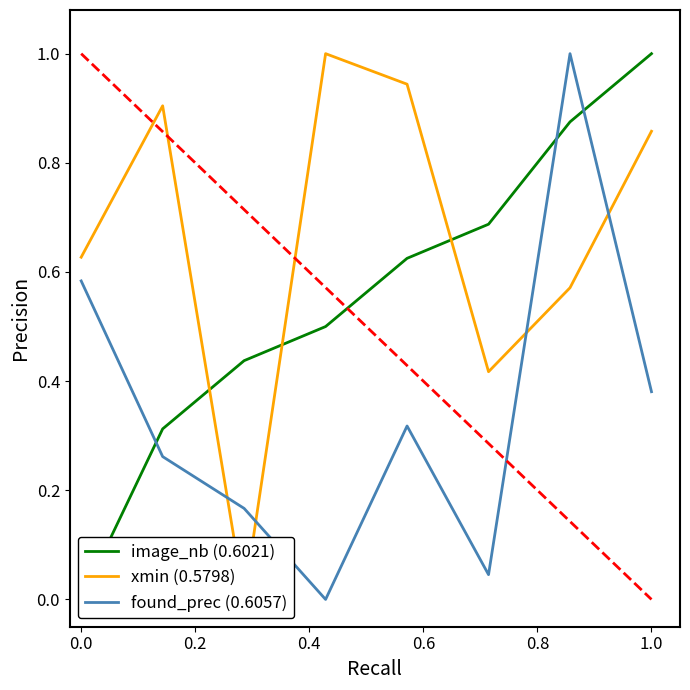

The xmin (0.5798) series shows 0.9 at 0.6. True or false?

True